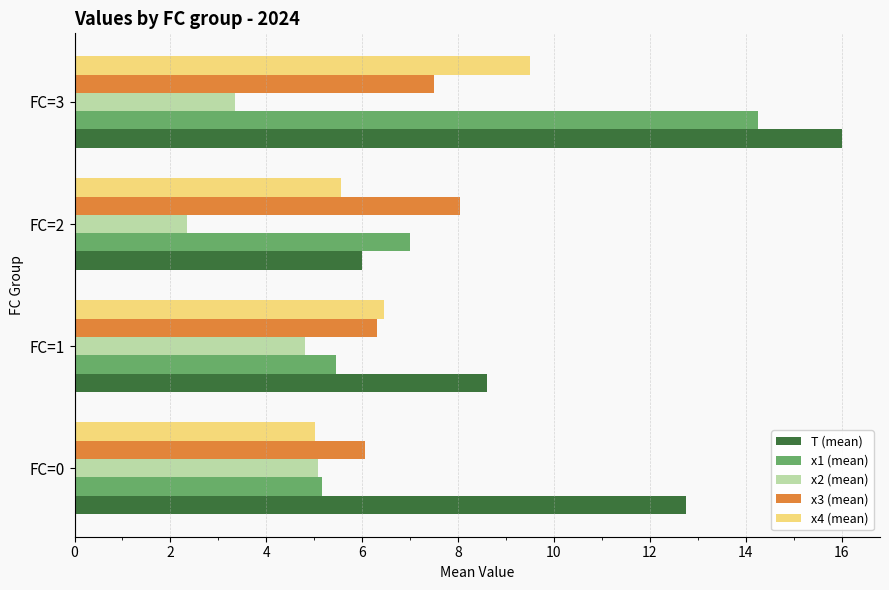

What is the maximum value for x1 (mean)?

14.3